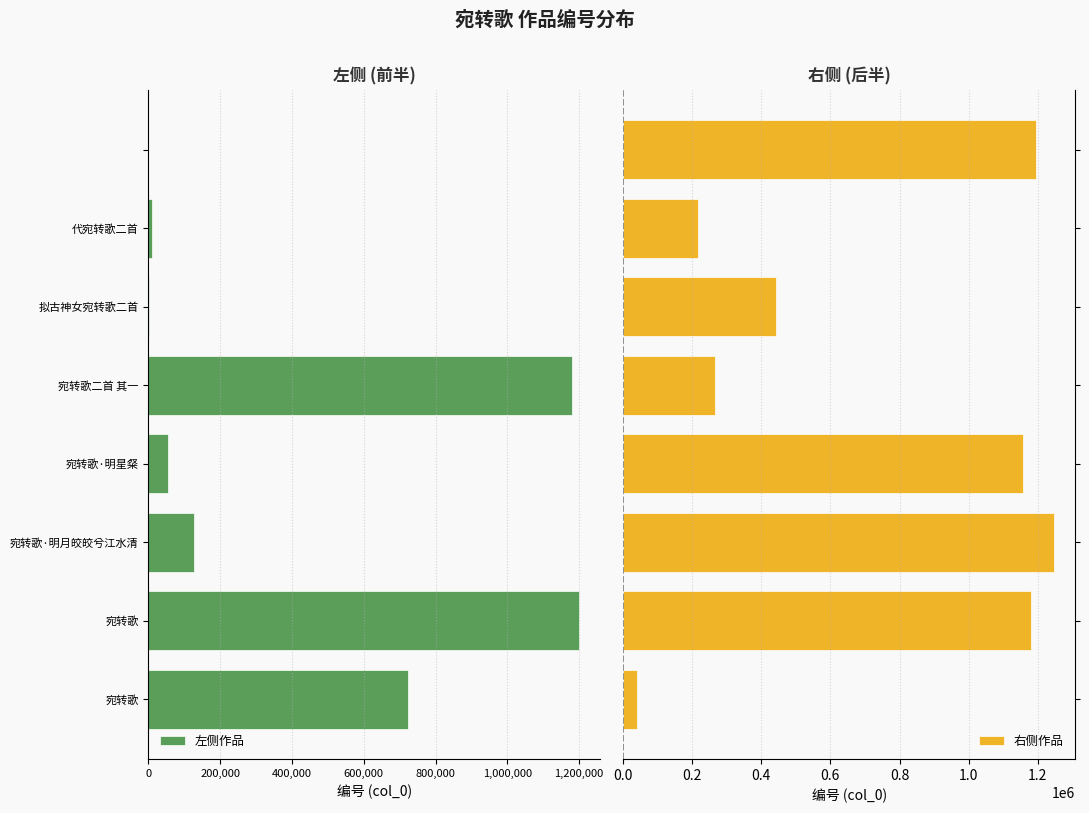

Which series has the largest range (max minus min)?

右侧作品